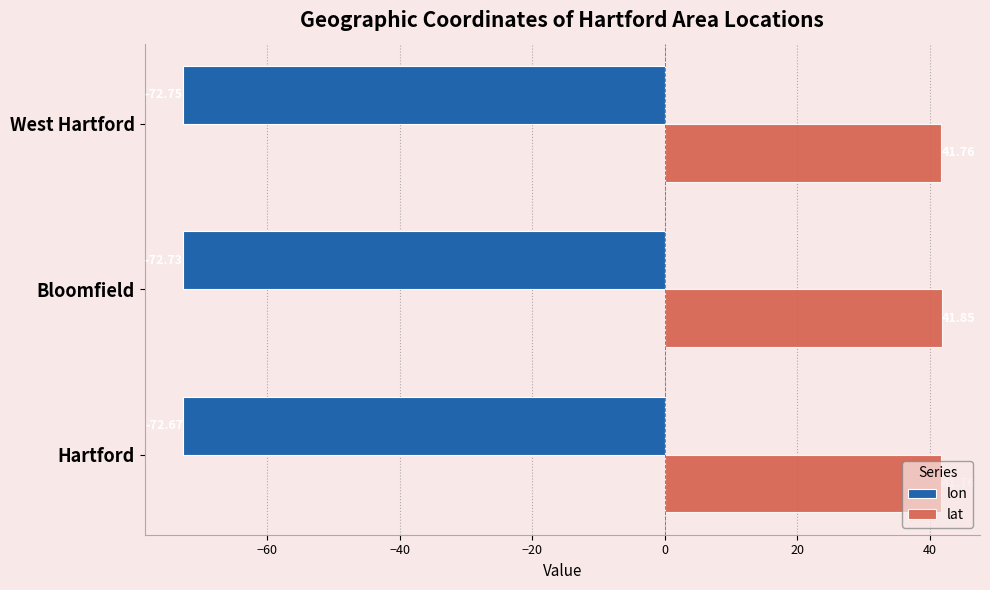

What is the difference between the maximum and minimum values in the lat series?

0.1